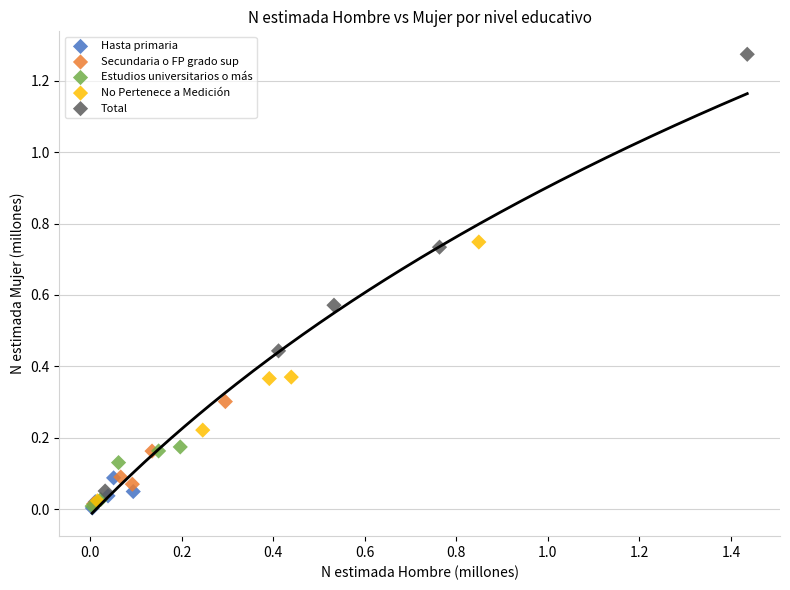

Which series has the largest Y range (max minus min)?

Total